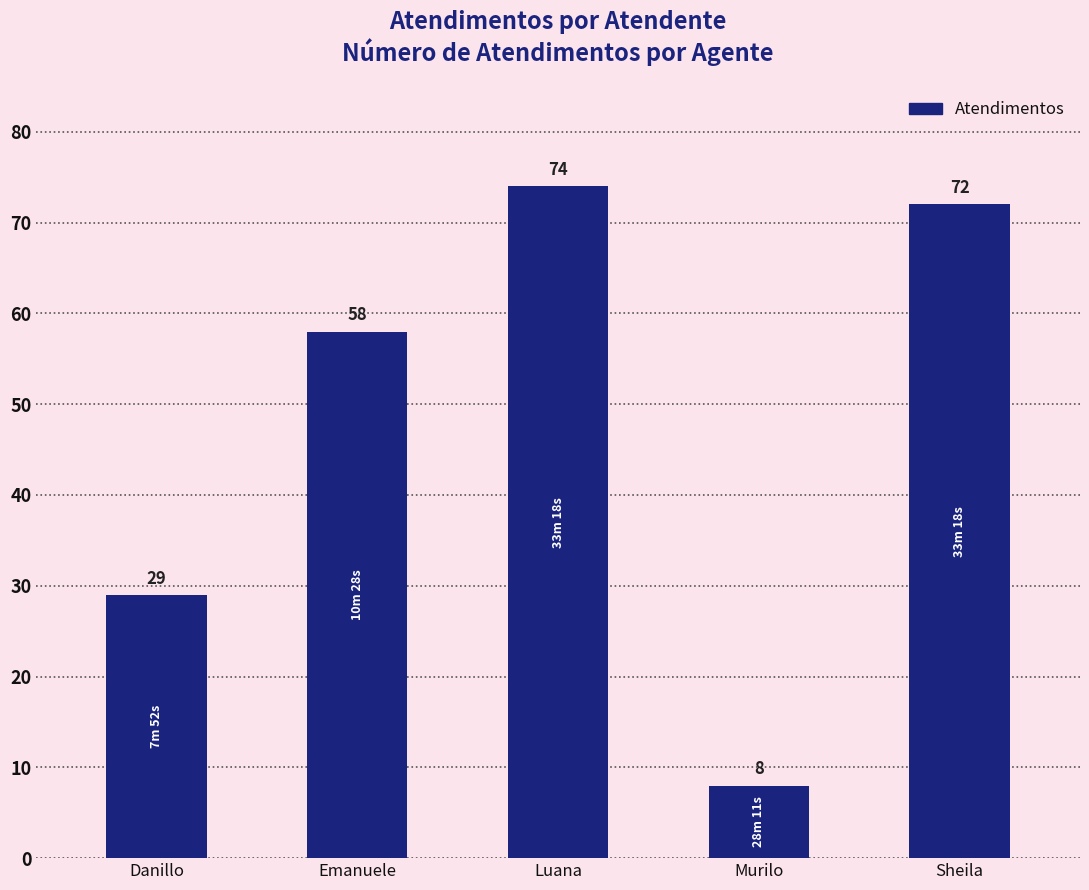

List the labels in order of value, smallest first.

Murilo, Danillo, Emanuele, Sheila, Luana